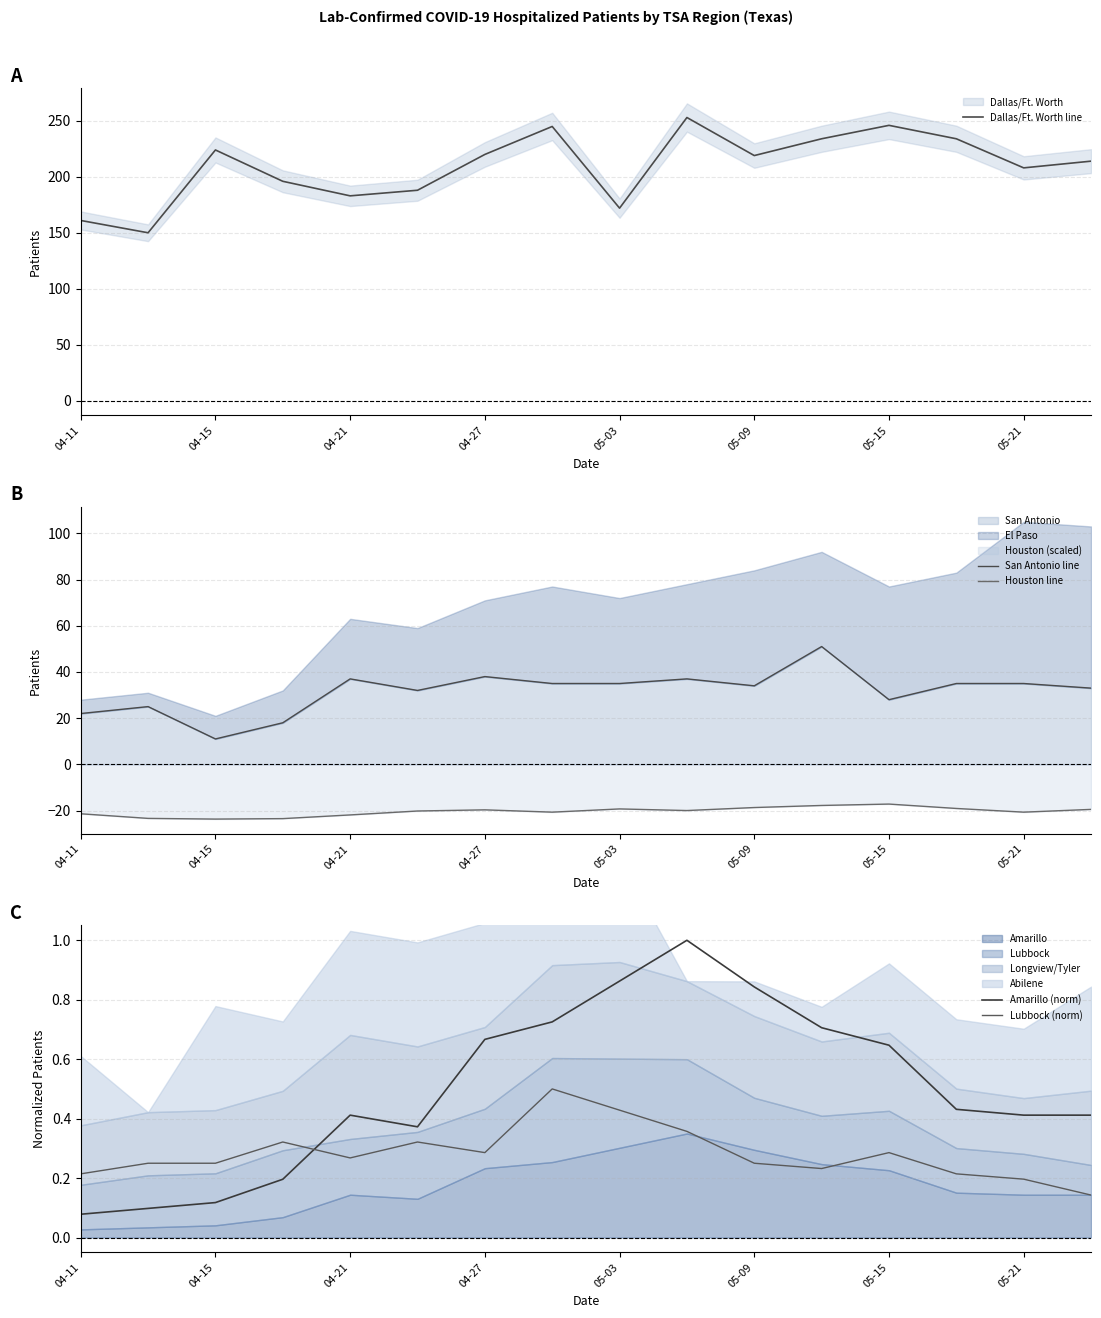

True or false: Lubbock (norm) and Houston line intersect in this chart.

False